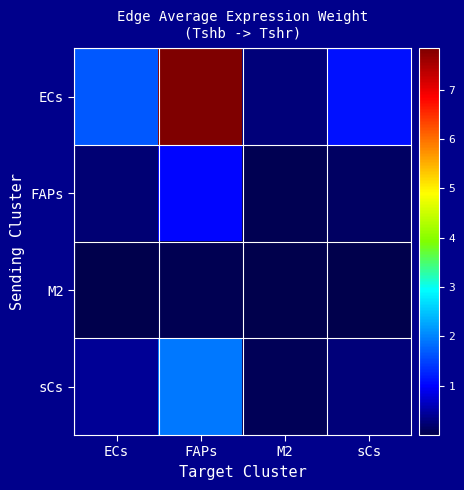

Which category has the highest value across all series?

FAPs